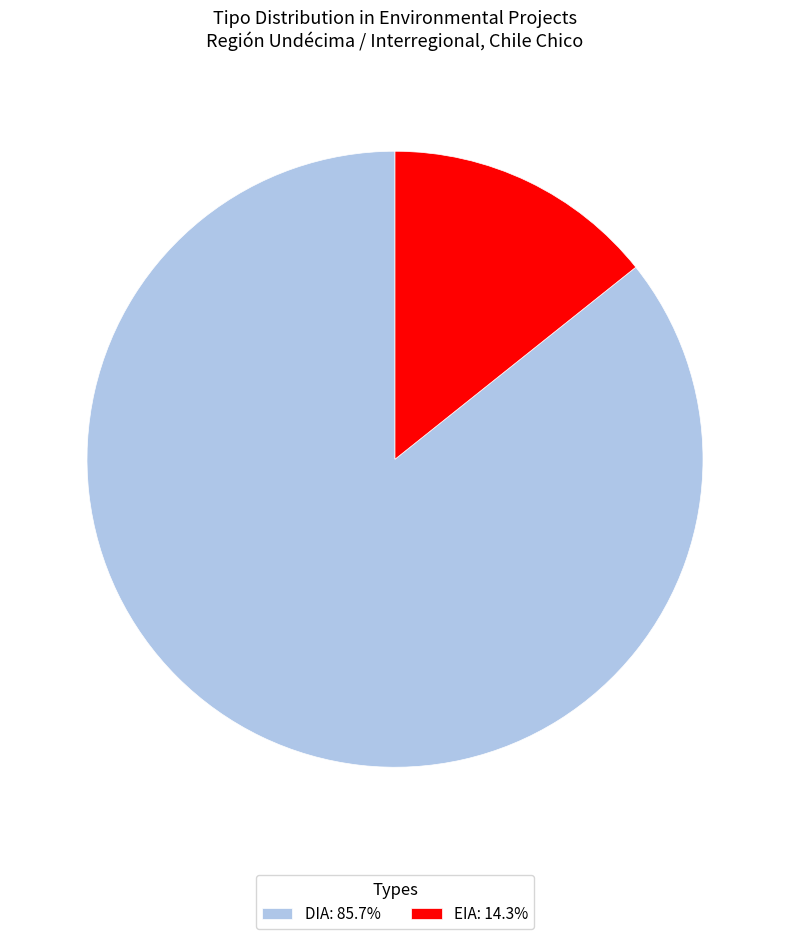

Do EIA: 14.3% and DIA: 85.7% together represent more than half of the pie?

Yes